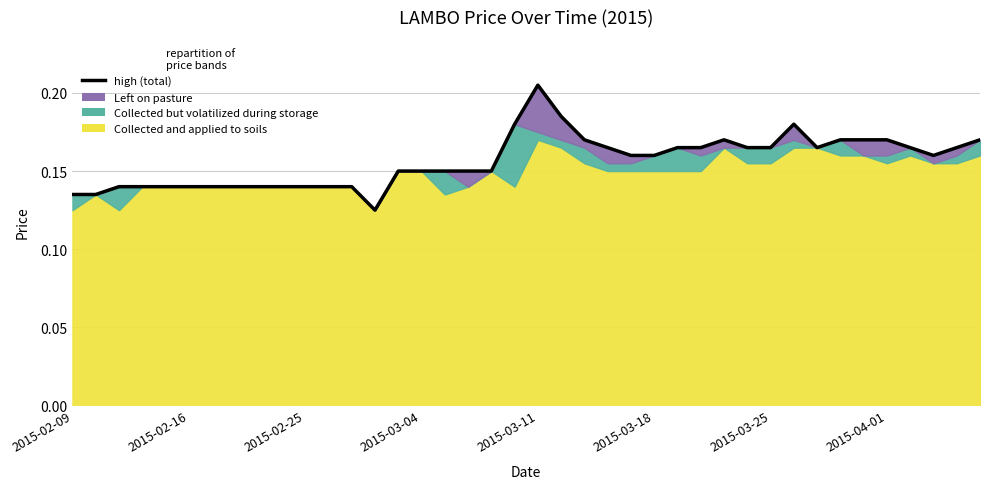

The value at 14 is 0.1. True or false?

False